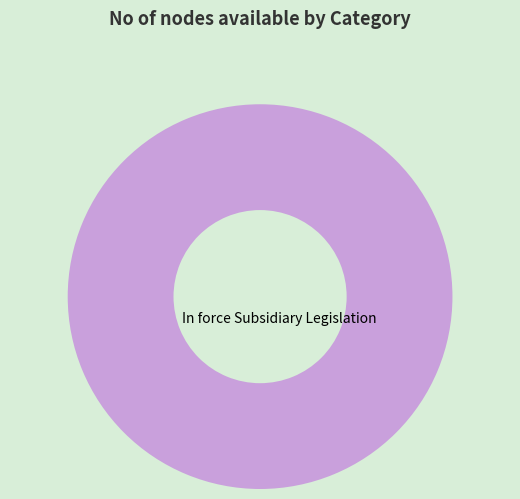

Does In force Subsidiary Legislation represent more than half of the total?

Yes